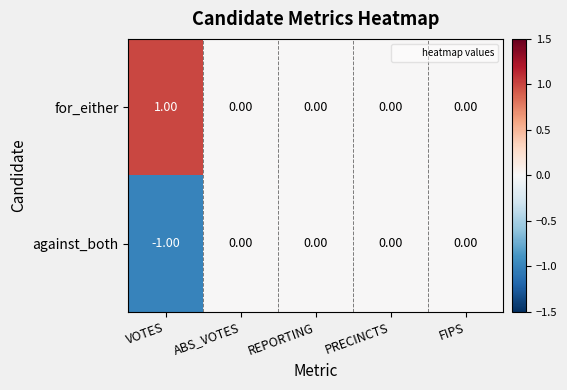

Which label corresponds to the smallest value in the chart?

VOTES